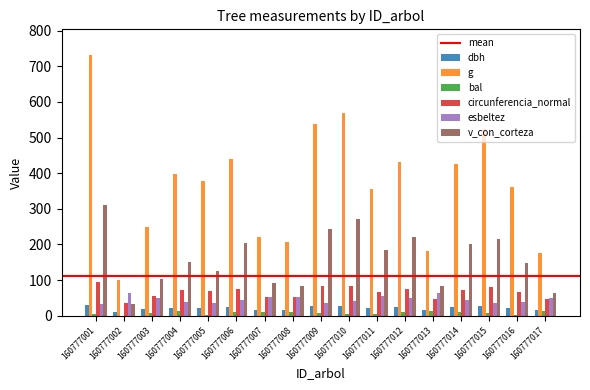

The value of esbeltez at 160777014 is 73.4. True or false?

False